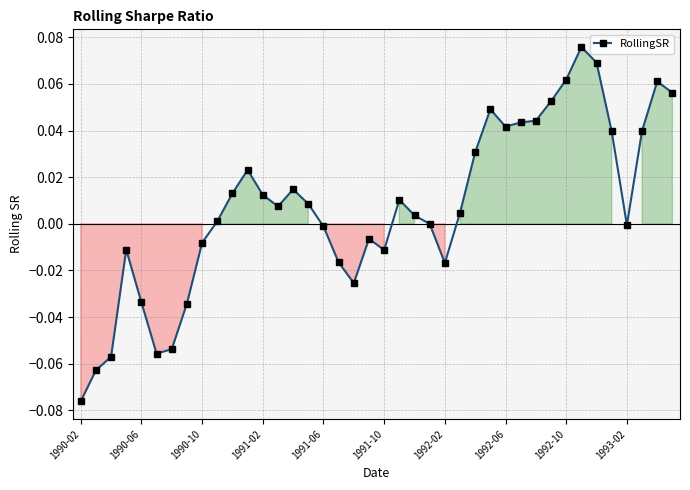

How many distinct data groups are displayed?

1